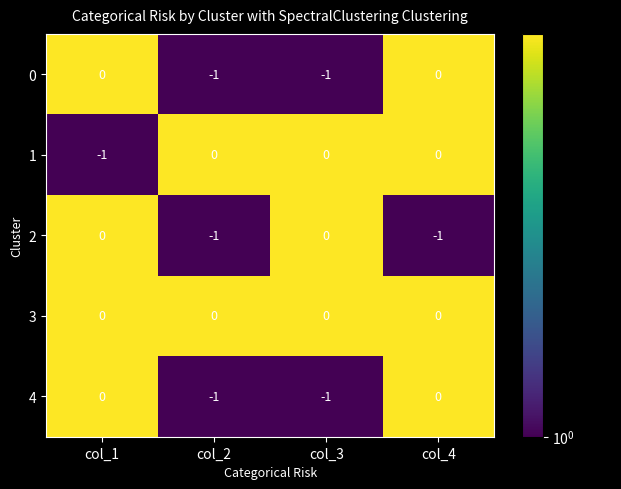

How many series are shown in this chart?

5